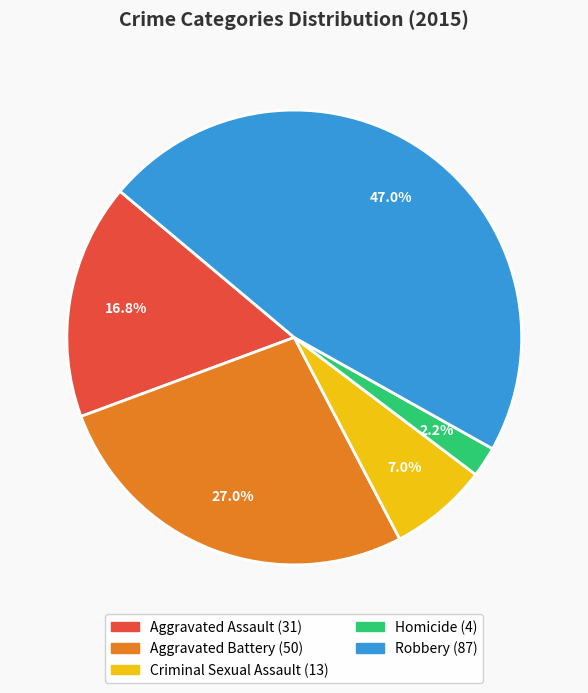

Rank the categories by value from highest to lowest.

Robbery, Aggravated Battery, Aggravated Assault, Criminal Sexual Assault, Homicide